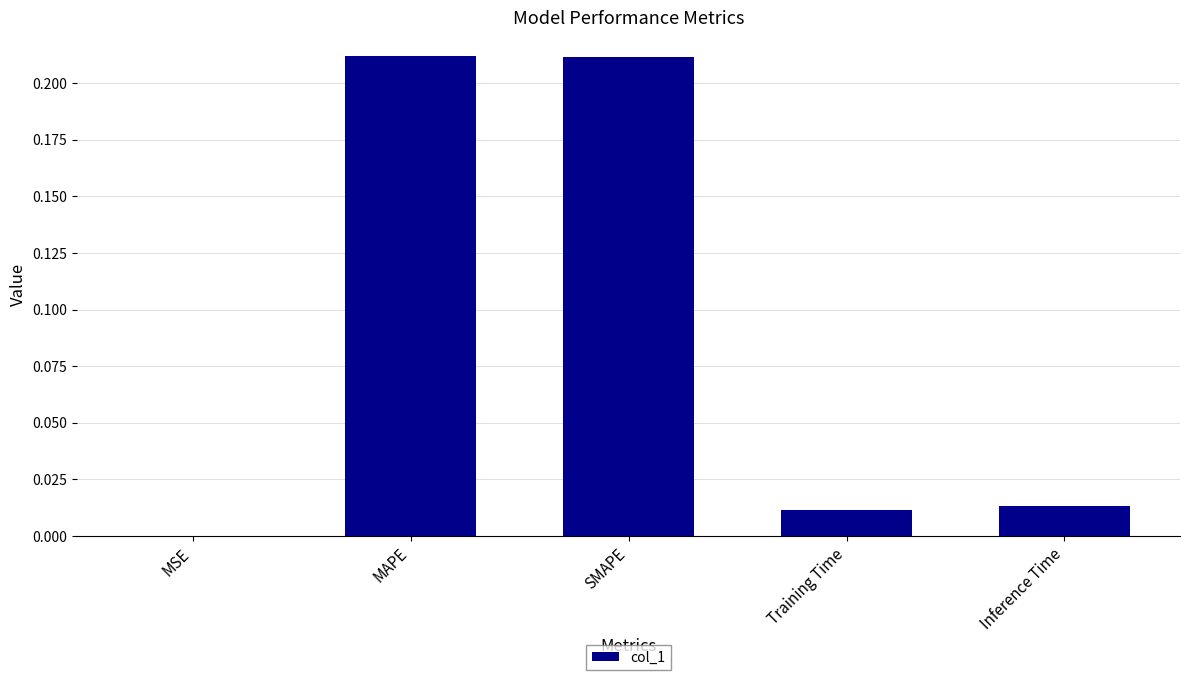

True or false: the data shows 0.0 at Inference Time.

True